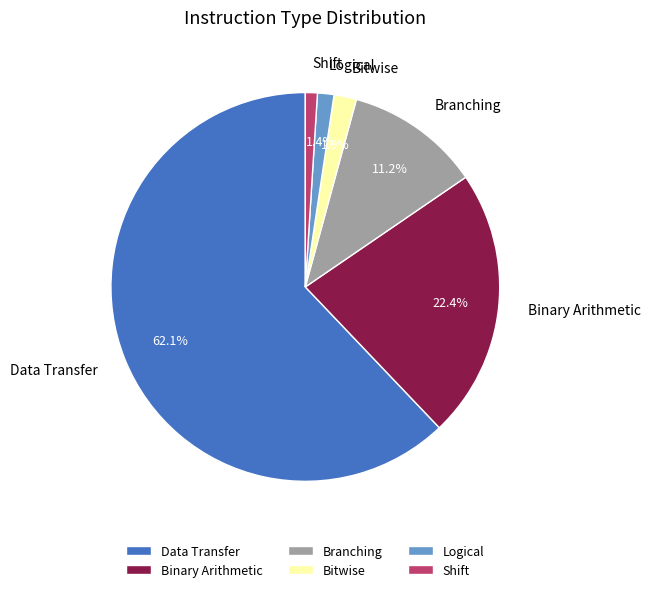

What percentage is NOT represented by Logical?

98.6%